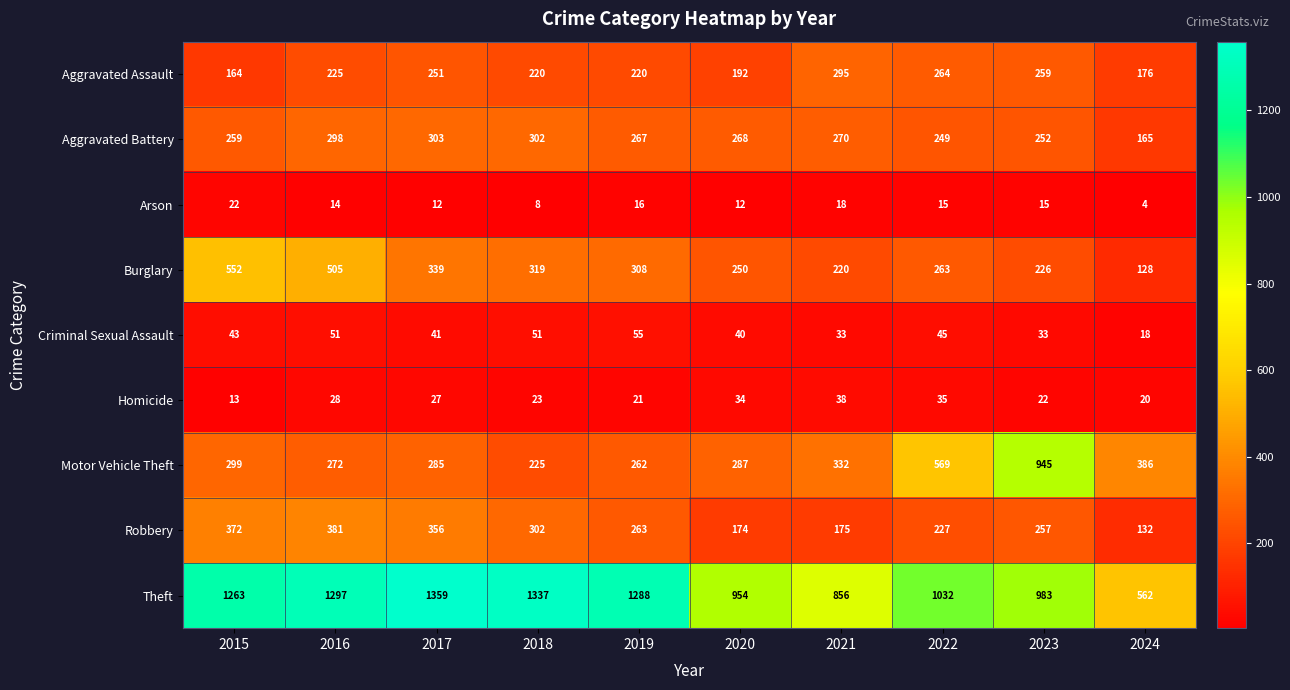

Rank the series at 2024 from highest to lowest value.

Theft, Motor Vehicle Theft, Aggravated Assault, Aggravated Battery, Robbery, Burglary, Homicide, Criminal Sexual Assault, Arson